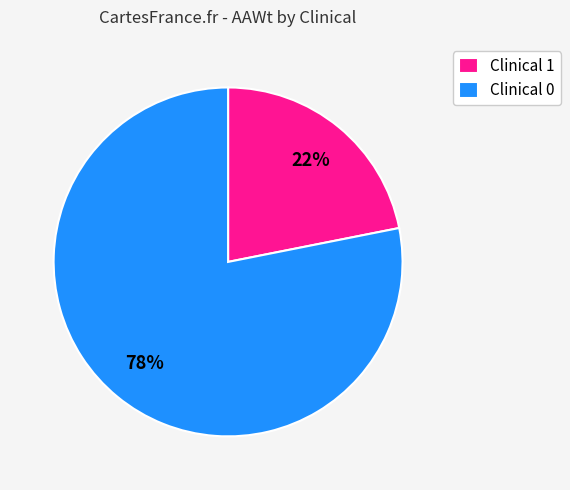

What is the smallest slice in the pie chart?

Clinical 1